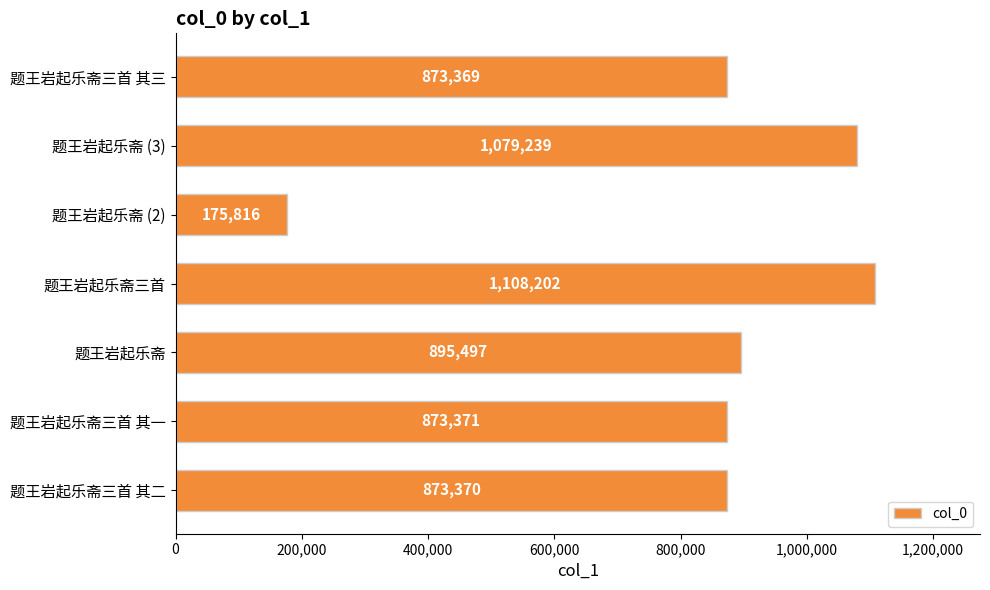

What is the greatest value displayed?

1108202